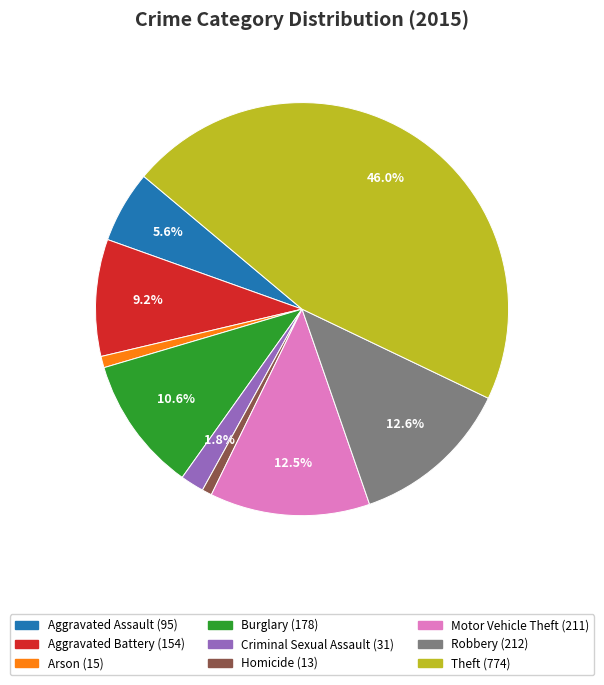

Is Aggravated Battery the majority of the pie?

No